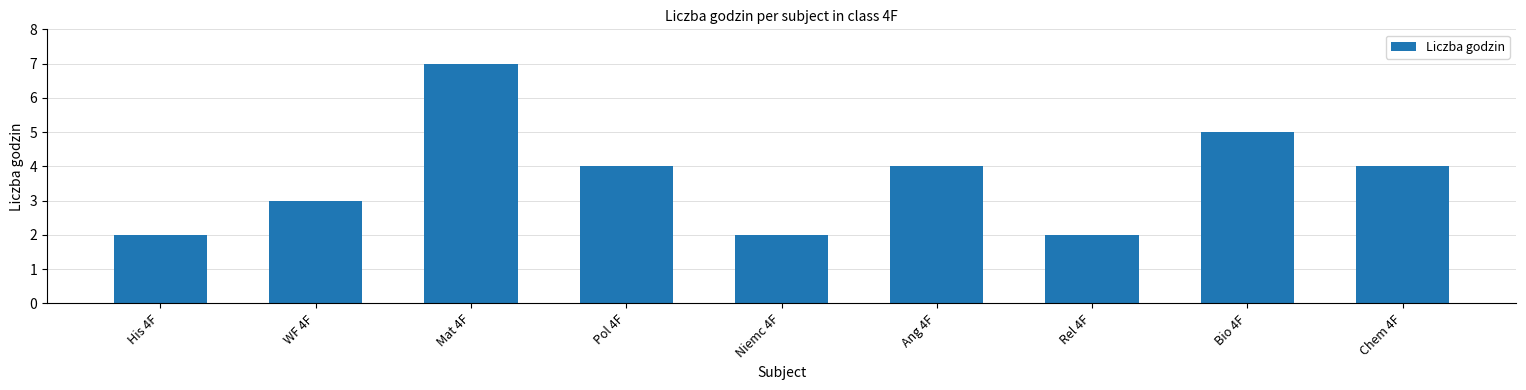

What is the label of the 9th bar from the left?

Chem 4F